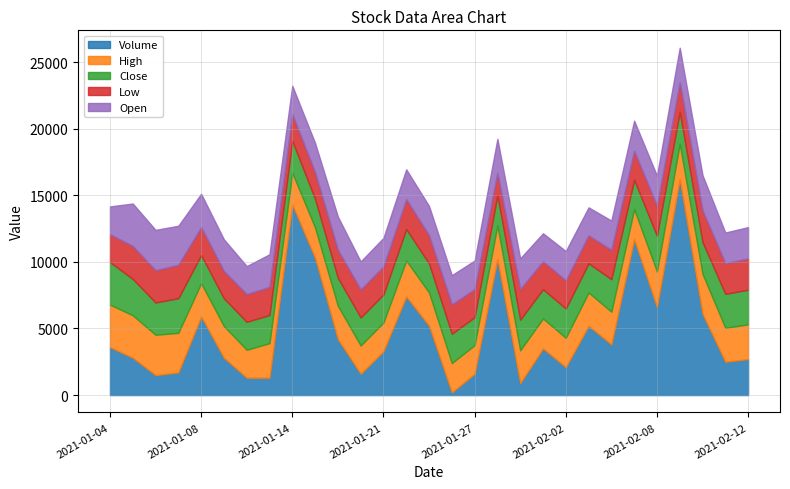

What is the maximum value for Volume?

16200